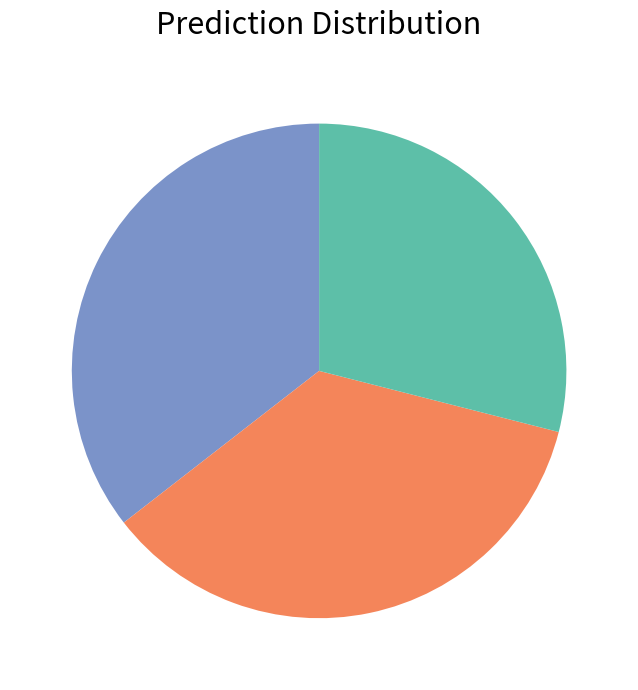

Does any single category account for the majority?

No